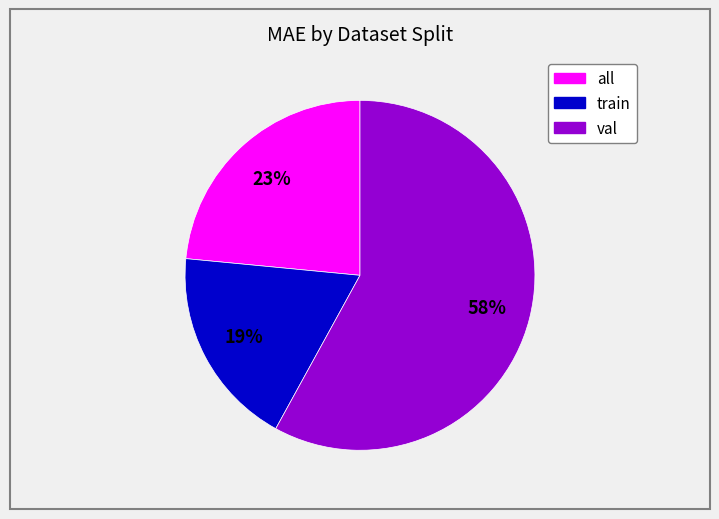

What is the majority slice?

val